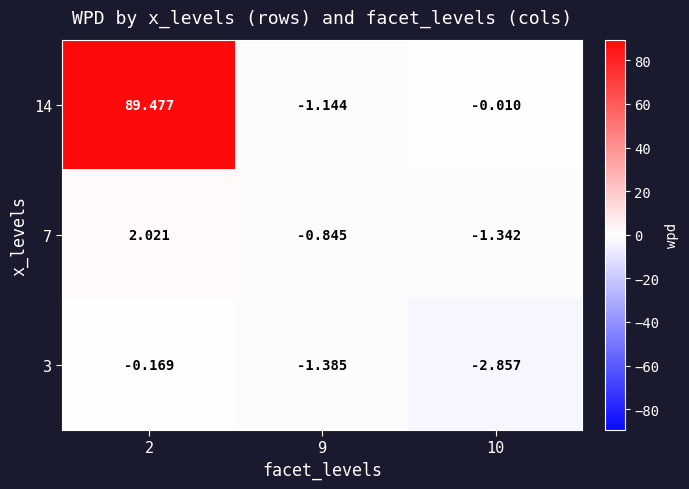

Is the value of 3 at 2 greater than the value of 7 at 9?

Yes